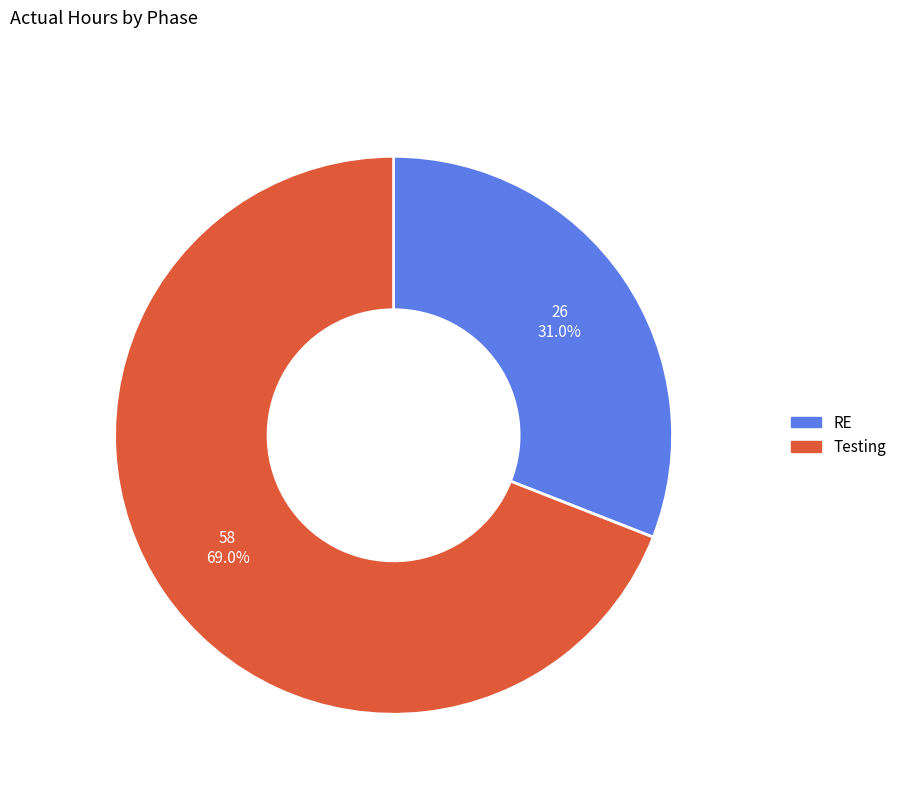

Is there any slice that represents more than half of the pie?

Yes